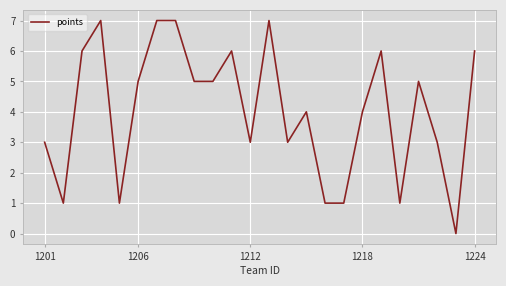

What is the maximum value shown in the chart?

7